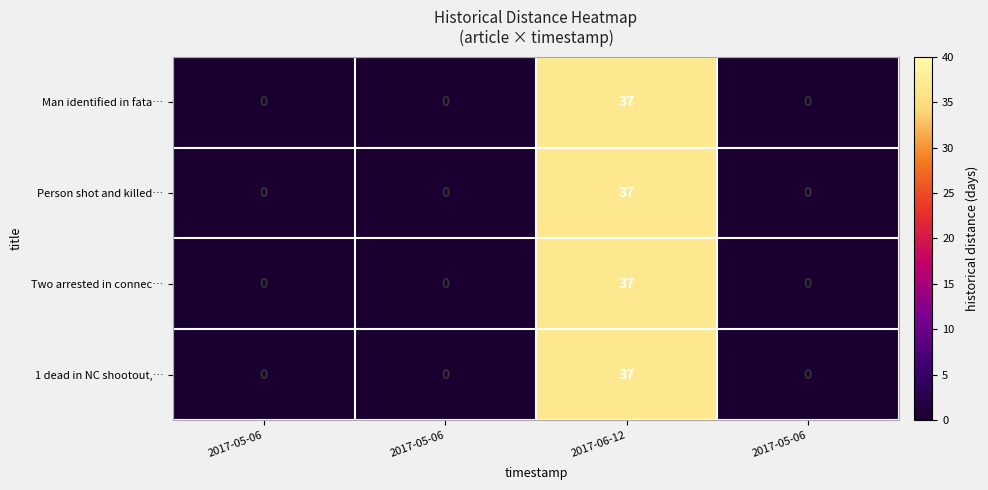

How many series are shown in this chart?

4